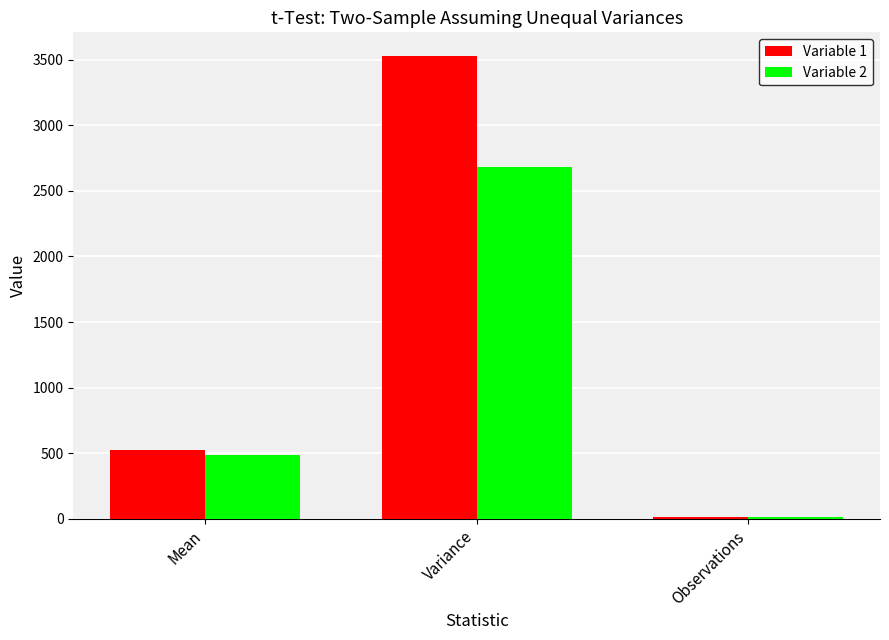

What position from the left is Variance?

2